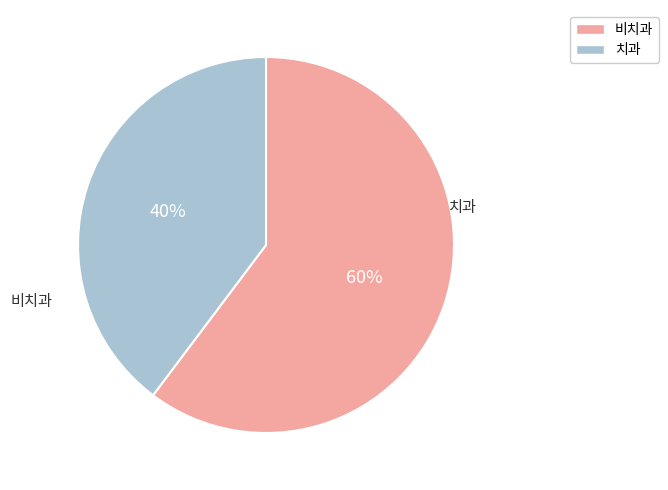

To the nearest percent, what is the average slice percentage?

50%